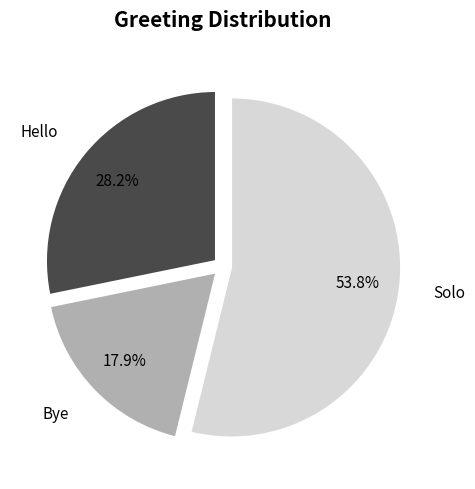

Is there a majority slice in this chart?

Yes